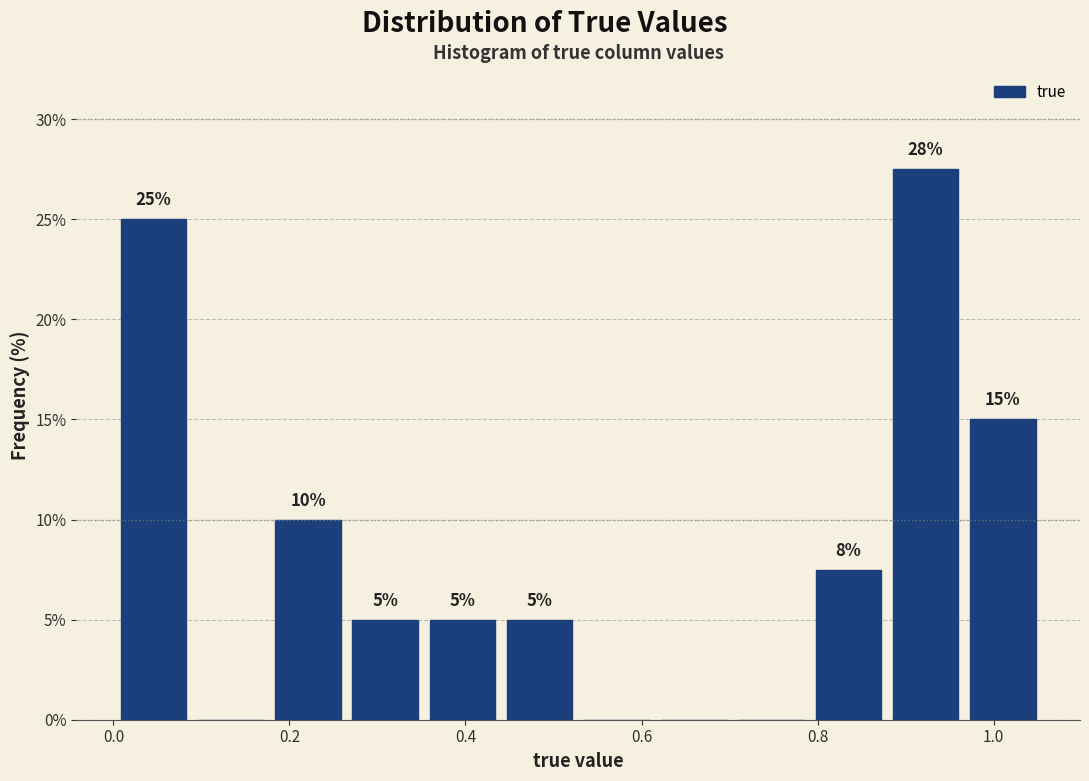

Over which range of the x-axis is the bar tallest?

0.88 to 0.96